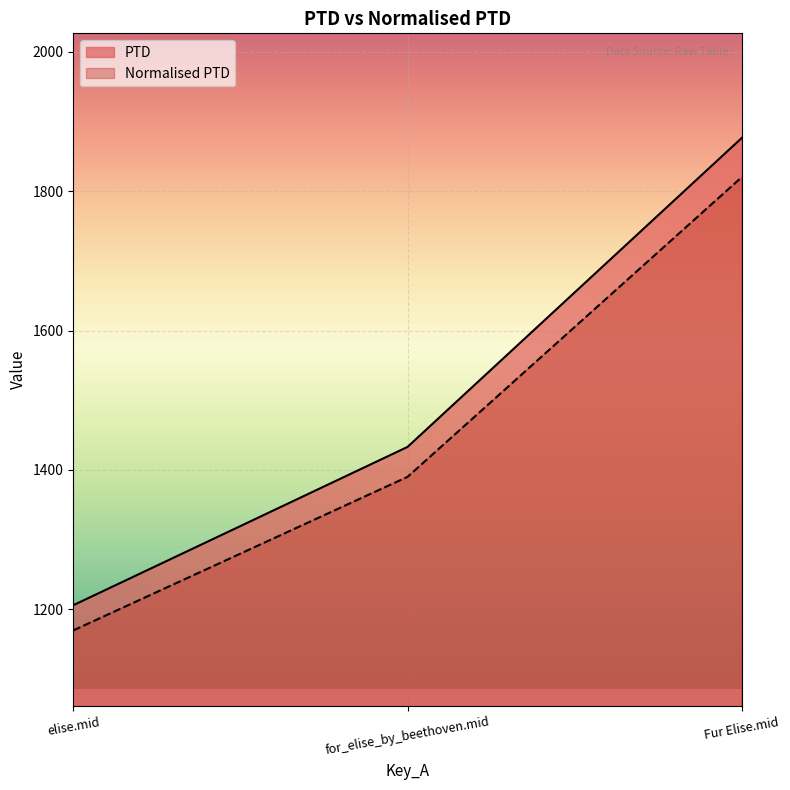

Which series has the largest range (max minus min)?

PTD